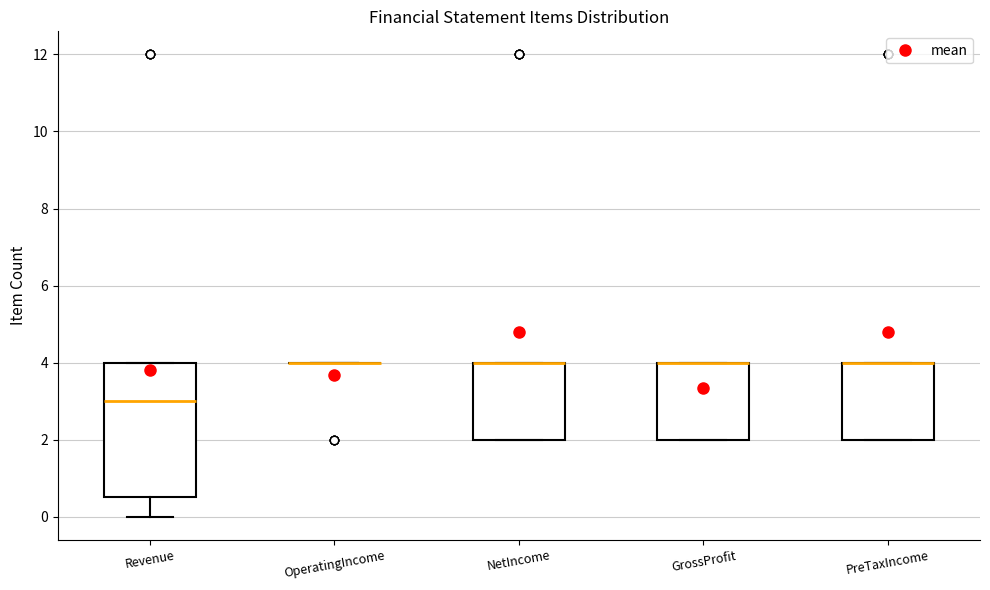

Where is the lower edge of the box for PreTaxIncome on the y-axis? The values are not printed on the chart, so give them approximately, as read against the axis.

2.0